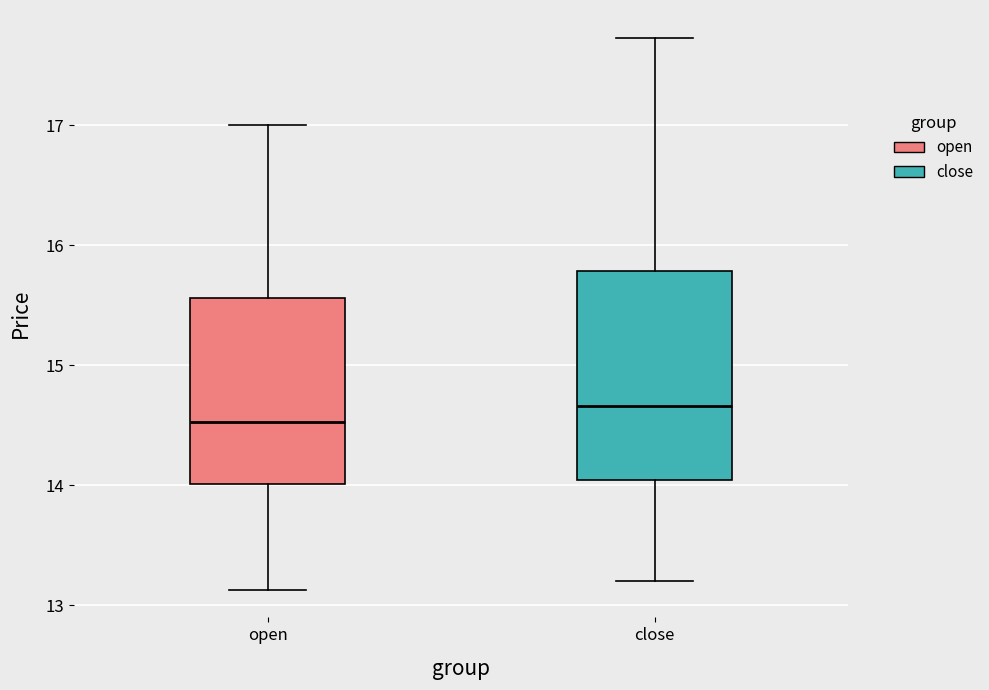

Reading left to right, transcribe this box plot: for each box, give where its median line is, the range the box spans, and where its two whiskers end, as read against the y-axis. The values are not printed on the chart, so give them approximately, as read against the axis.

open: median 14.5, box 14.0 to 15.6, whiskers 13.1 to 17.0
close: median 14.7, box 14.0 to 15.8, whiskers 13.2 to 17.7